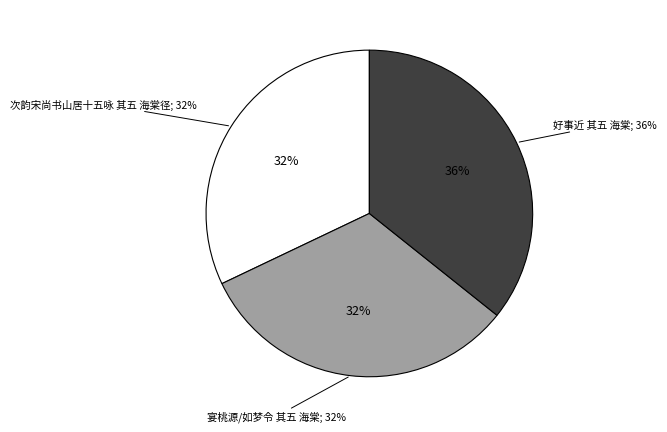

Is there a majority slice in this chart?

No